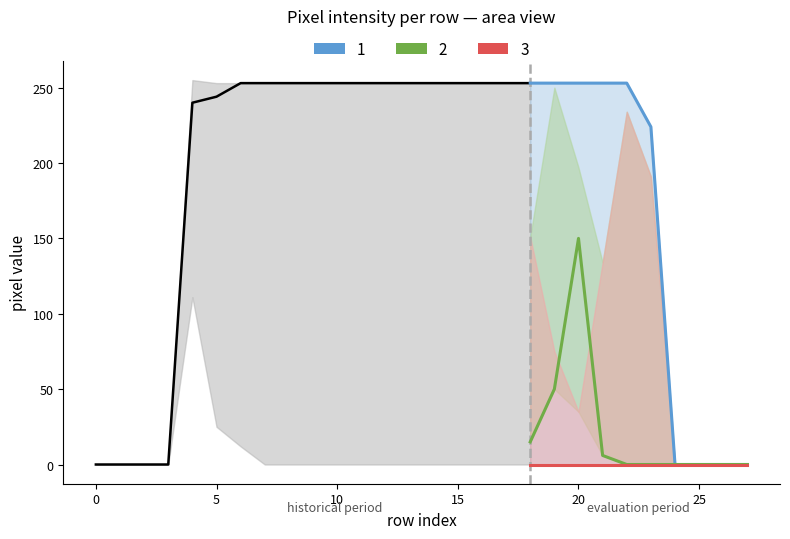

Reading left to right, transcribe all the data shown in this chart.

1: 0=0	1=0	2=0	3=0	4=240	5=244	6=253	7=253	8=253	9=253	10=253	11=253	12=253	13=253	14=253	15=253	16=253	17=253	18=253	19=253	20=253	21=253	22=253	23=224	24=0	25=0	26=0	27=0
2: 0=0	1=0	2=0	3=0	4=255	5=253	6=195	7=148	8=165	9=72	10=68	11=222	12=91	13=12	14=0	15=2	16=28	17=100	18=15	19=50	20=150	21=6	22=0	23=0	24=0	25=0	26=0	27=0
3: 0=0	1=0	2=0	3=0	4=111	5=25	6=12	7=0	8=0	9=0	10=0	11=0	12=0	13=0	14=0	15=0	16=0	17=0	18=0	19=0	20=0	21=0	22=0	23=0	24=0	25=0	26=0	27=0